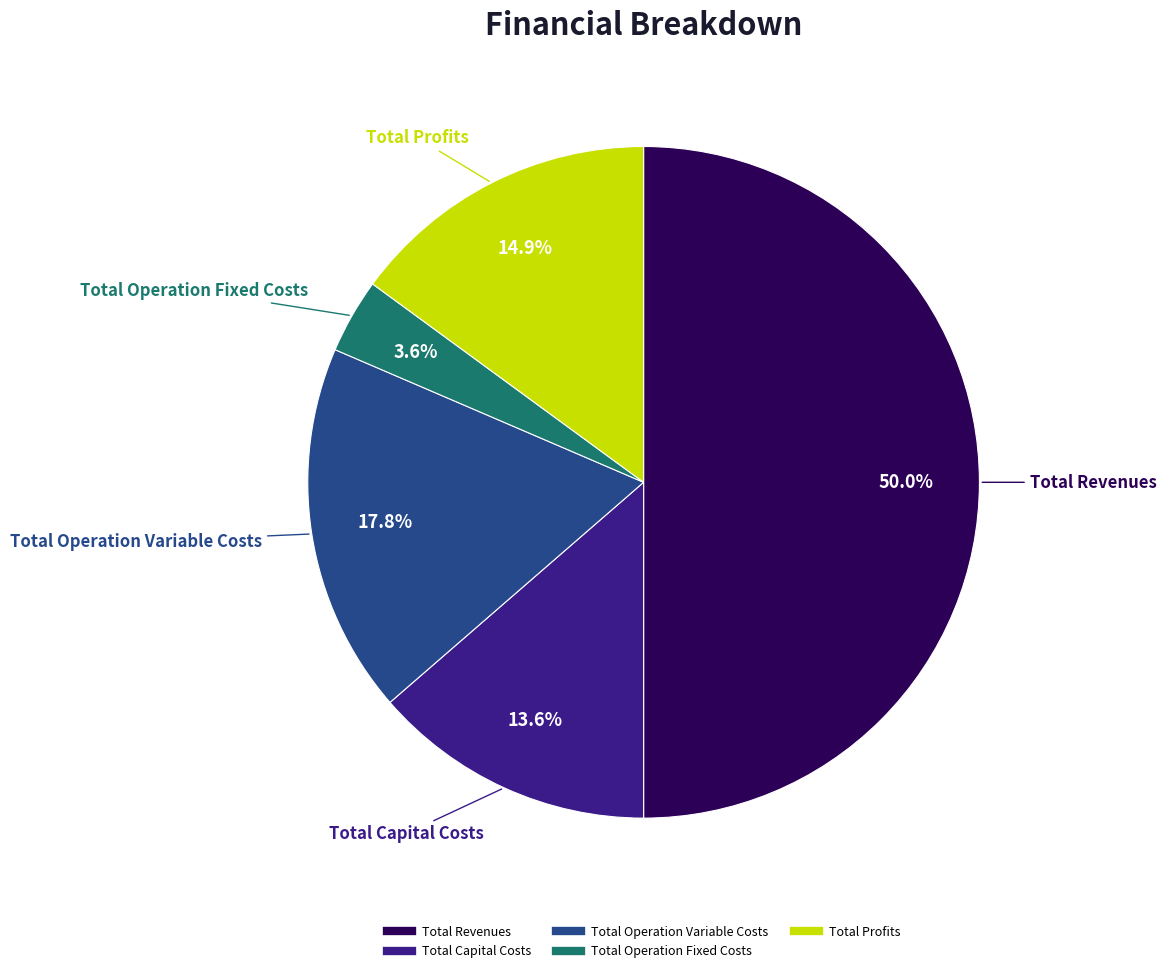

To the nearest percent, what is the difference between the Total Revenues and Total Capital Costs slice percentages?

36%